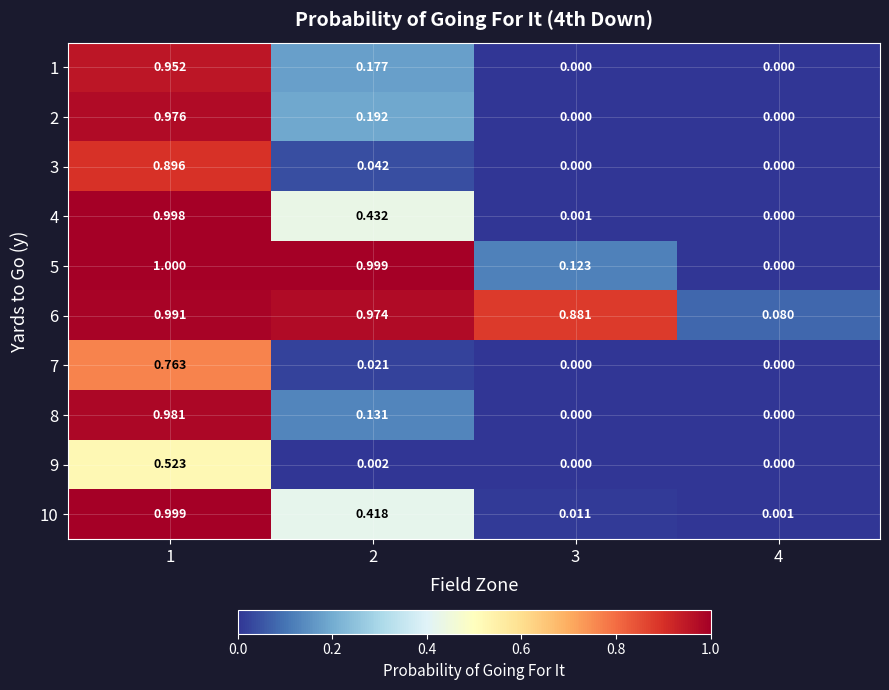

Which series has the largest total across all categories?

6